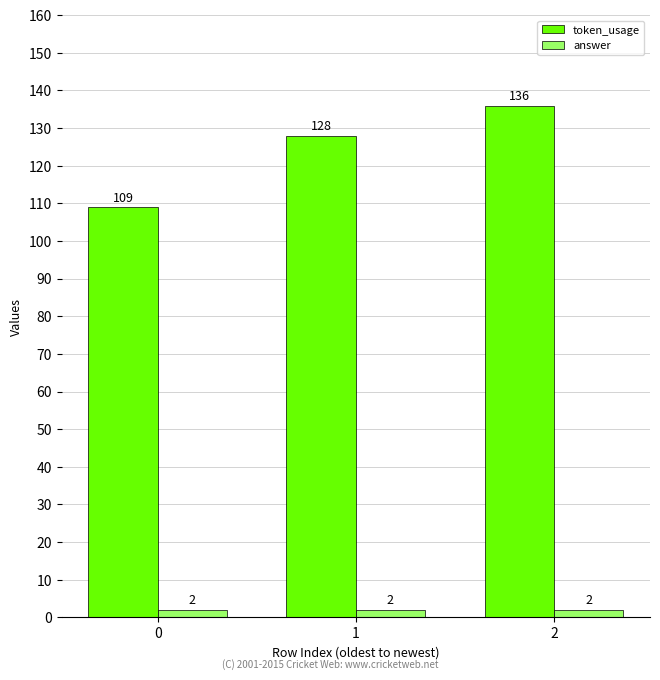

What is the difference between the highest and lowest values at 2?

134